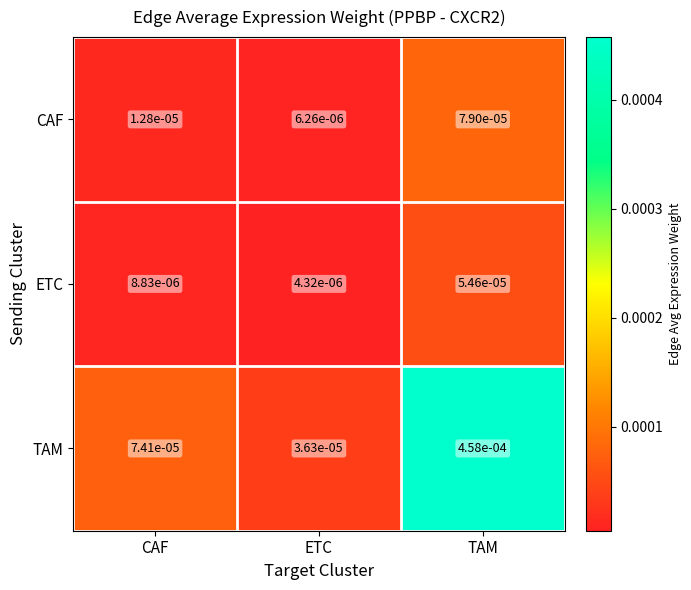

At which label is CAF closest to 0?

ETC